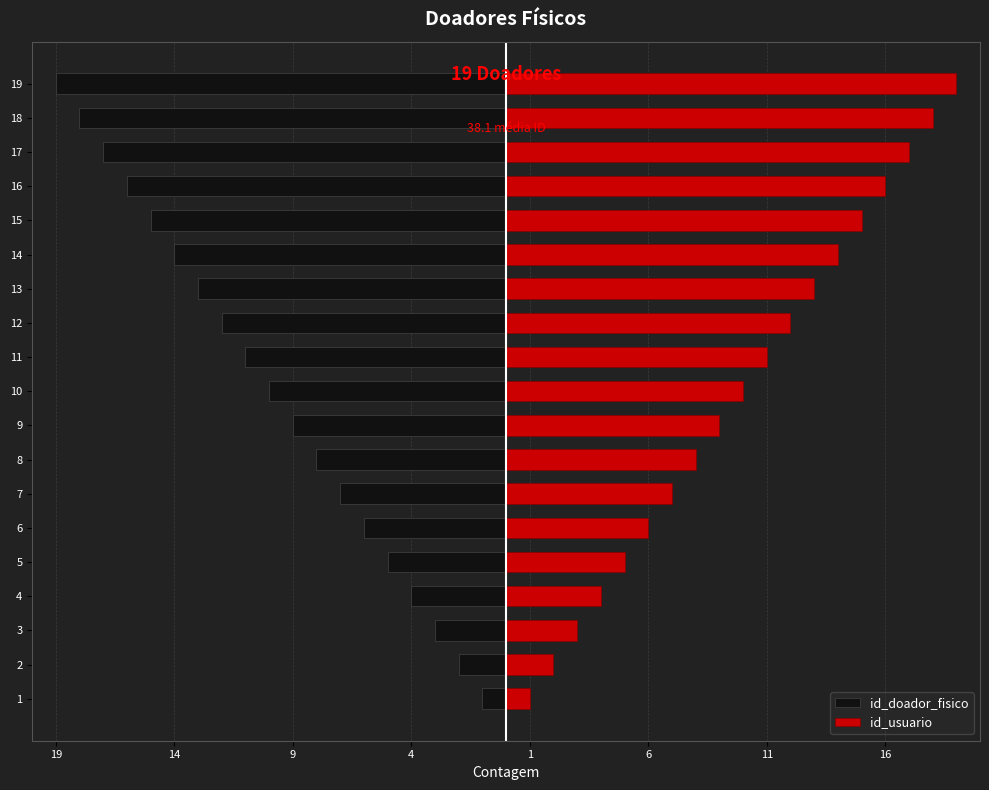

At which label does id_doador_fisico reach its peak?

1